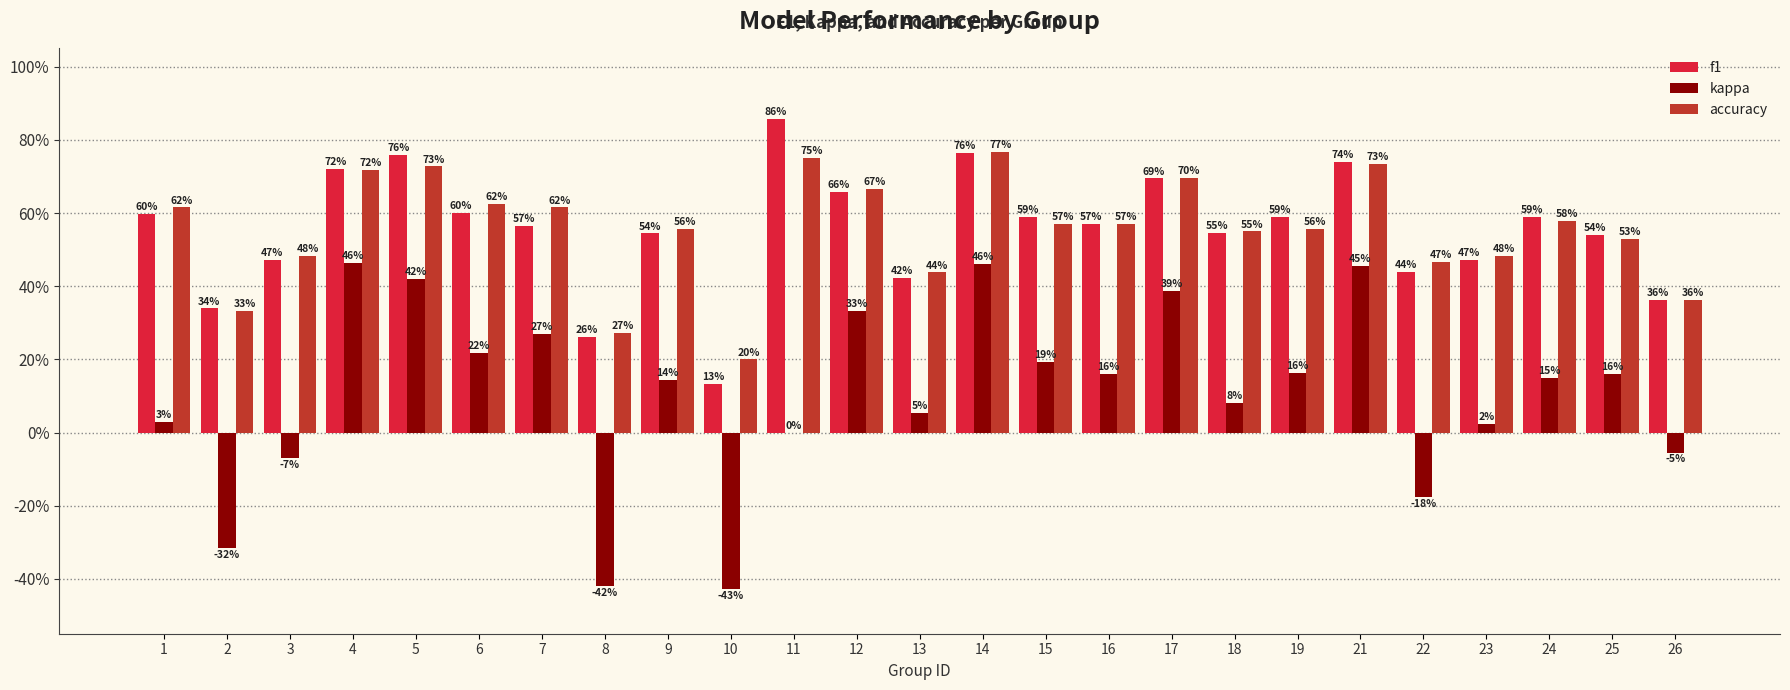

Which category has the lowest value in the accuracy series?

10